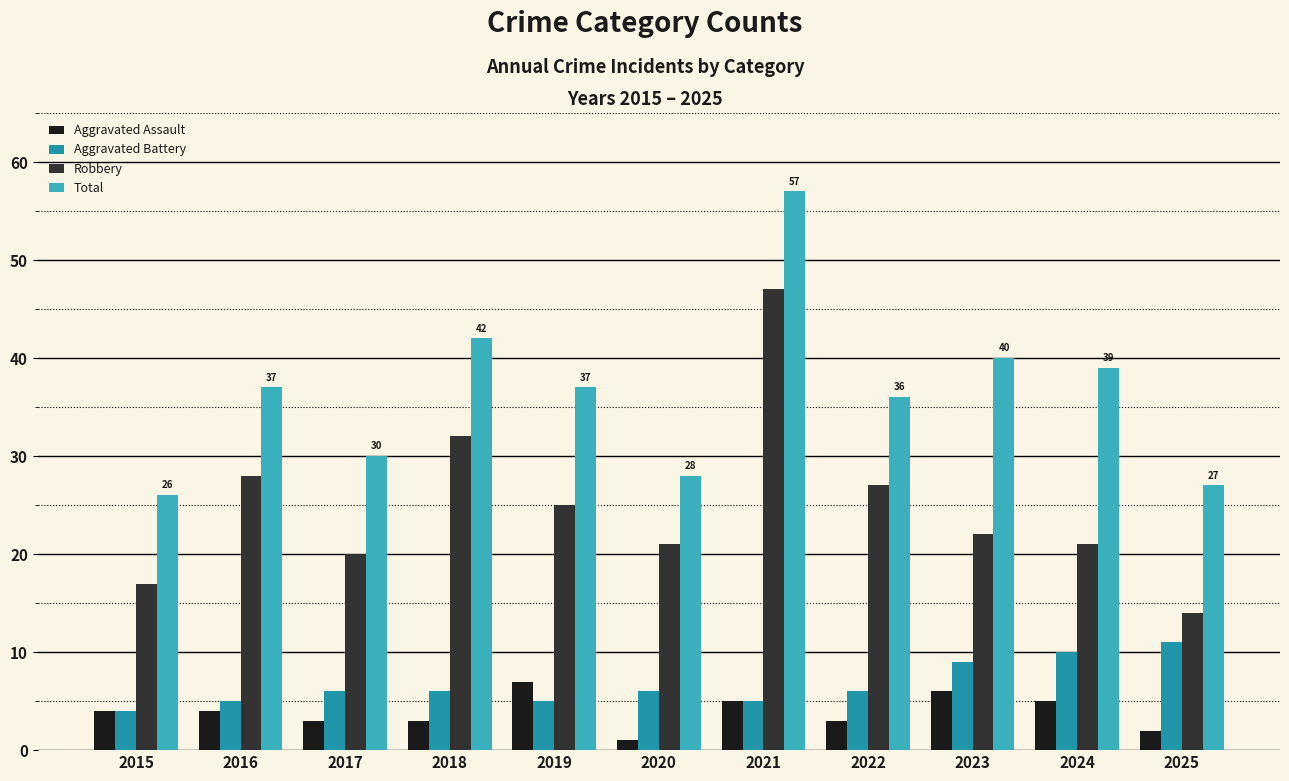

What is the maximum value shown in the chart?

57